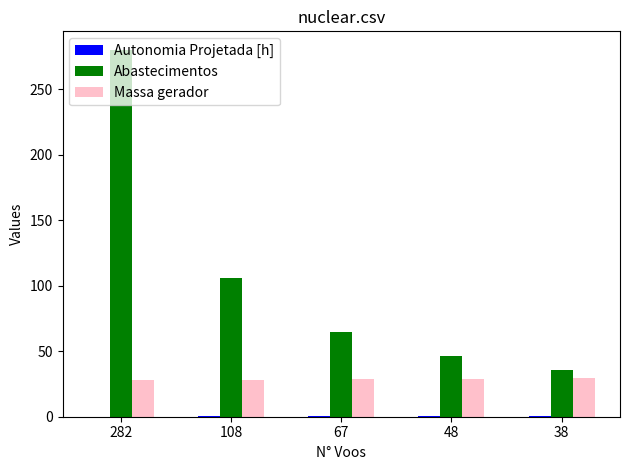

Which category has the highest value across all series?

282